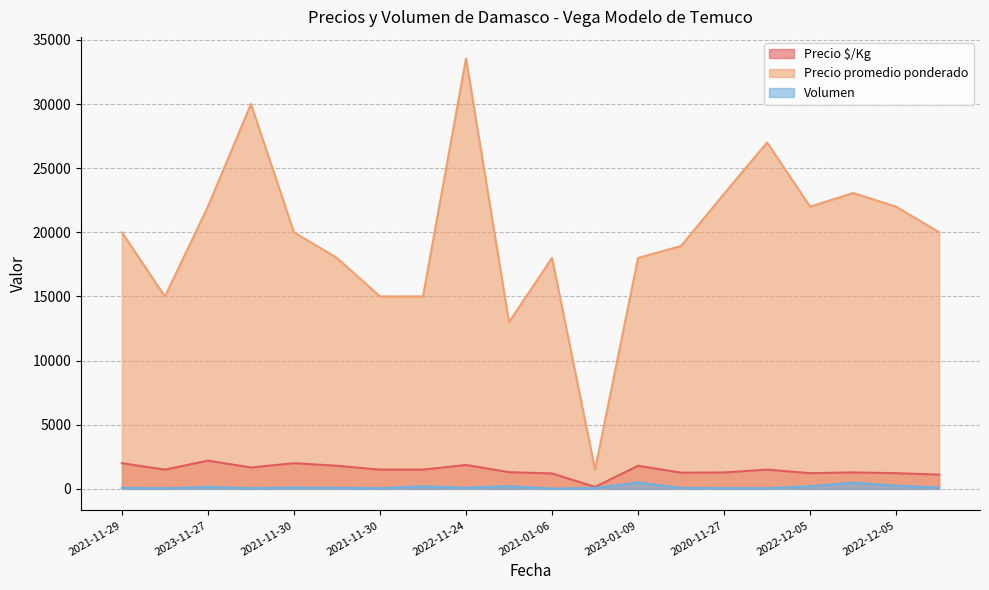

At how many categories does at least one series exceed 12864?

19